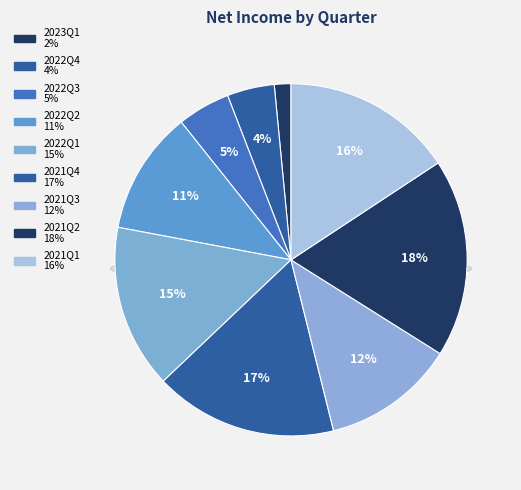

To the nearest percent, what is the average slice percentage?

11%